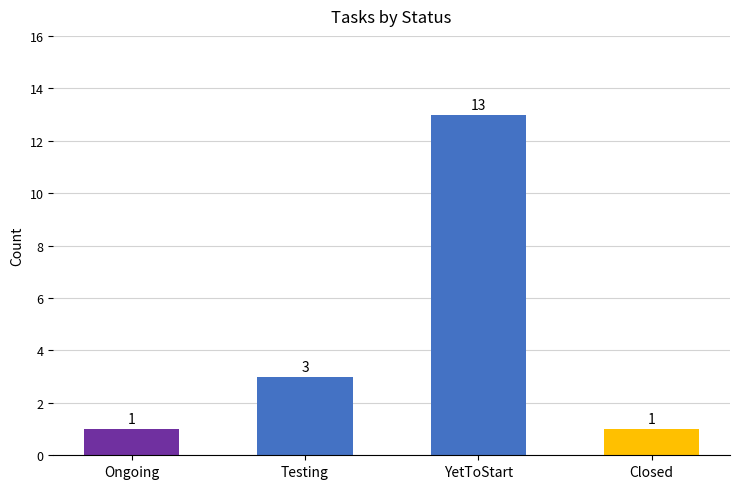

What is the difference between the values at Ongoing and YetToStart?

12